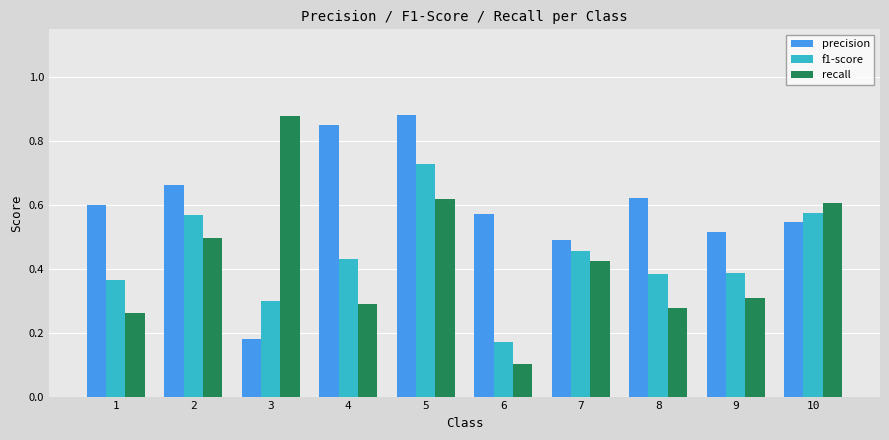

How many groups of bars are there?

10